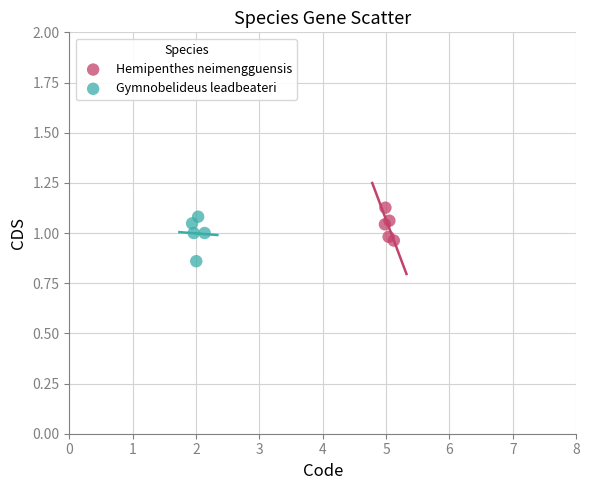

Which series has the widest spread of Y values?

Gymnobelideus leadbeateri